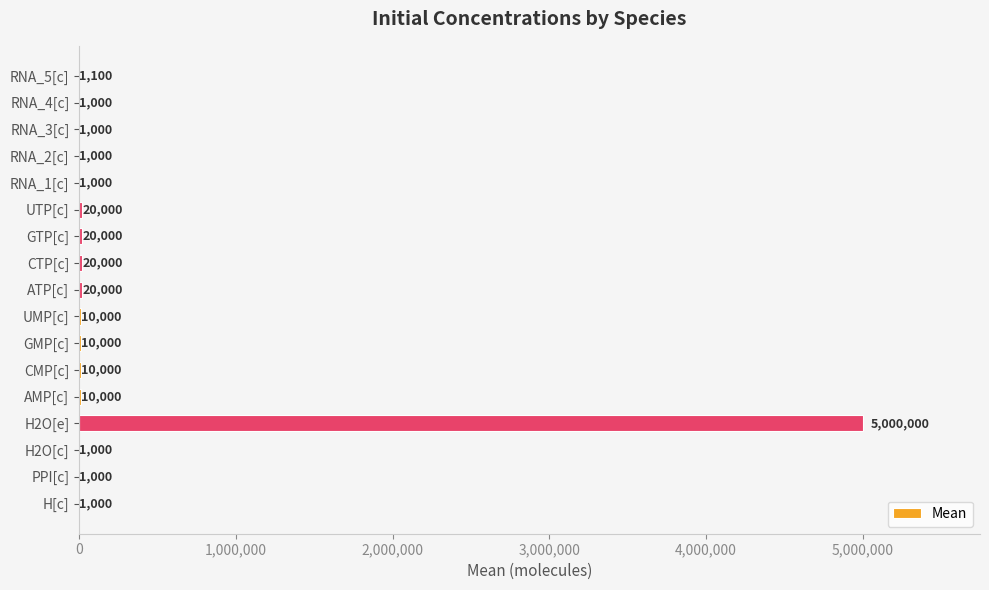

What is the sum of the values at RNA_1[c] and RNA_3[c]?

2000